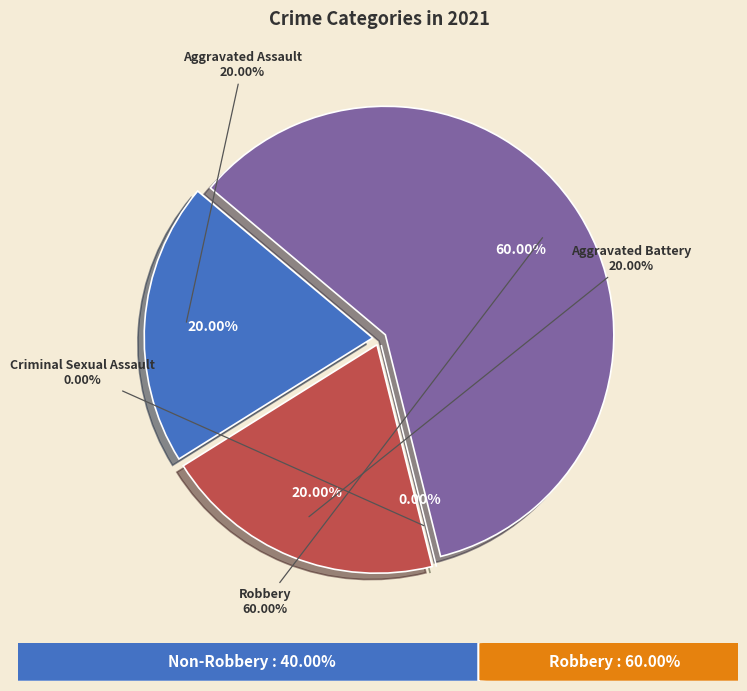

What portion of the pie excludes Robbery?

40.0%